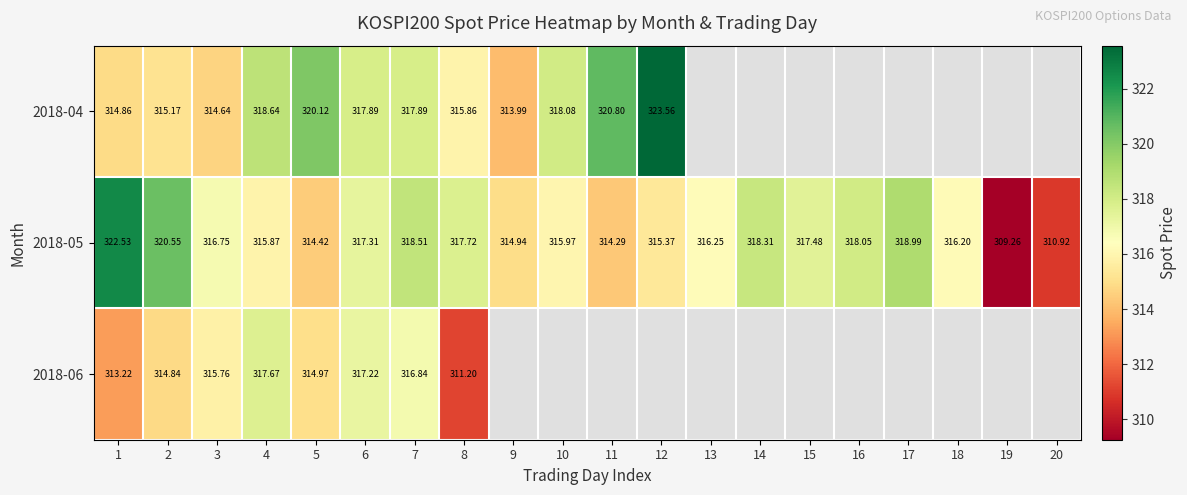

Rank the categories by 2018-05 value from lowest to highest.

19, 20, 11, 5, 9, 12, 4, 10, 18, 13, 3, 6, 15, 8, 16, 14, 7, 17, 2, 1